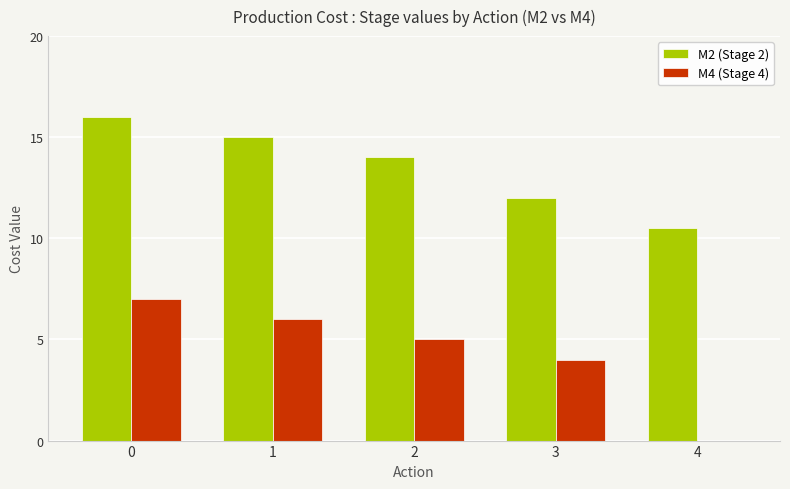

Between 1 and 3, which series saw the biggest shift?

M2 (Stage 2)